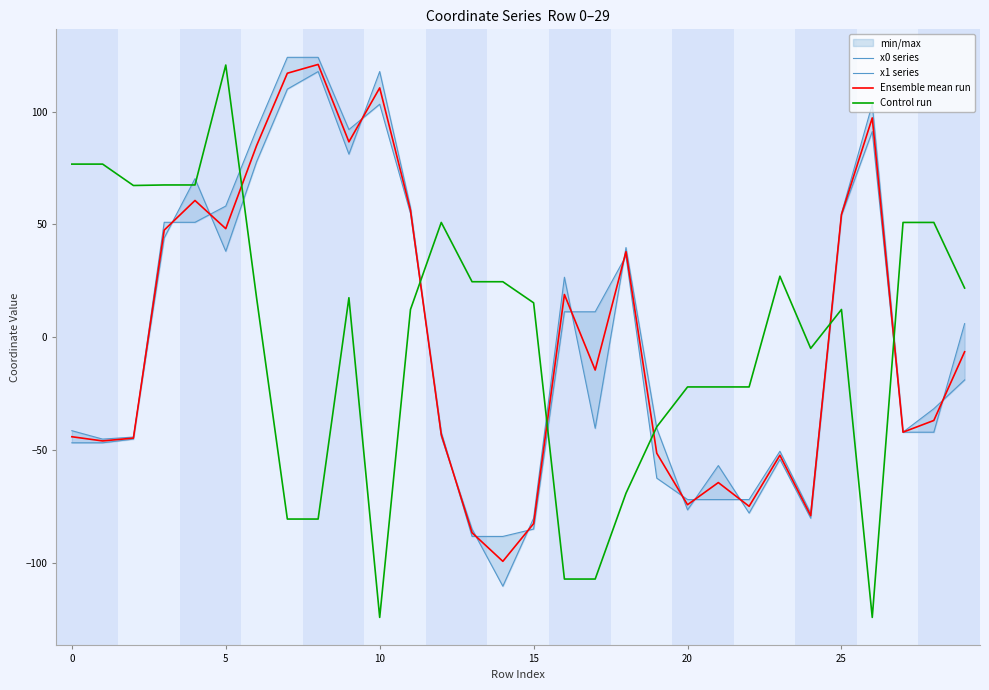

Rank the series at 12 from lowest to highest value.

x1 series, Ensemble mean run, x0 series, Control run